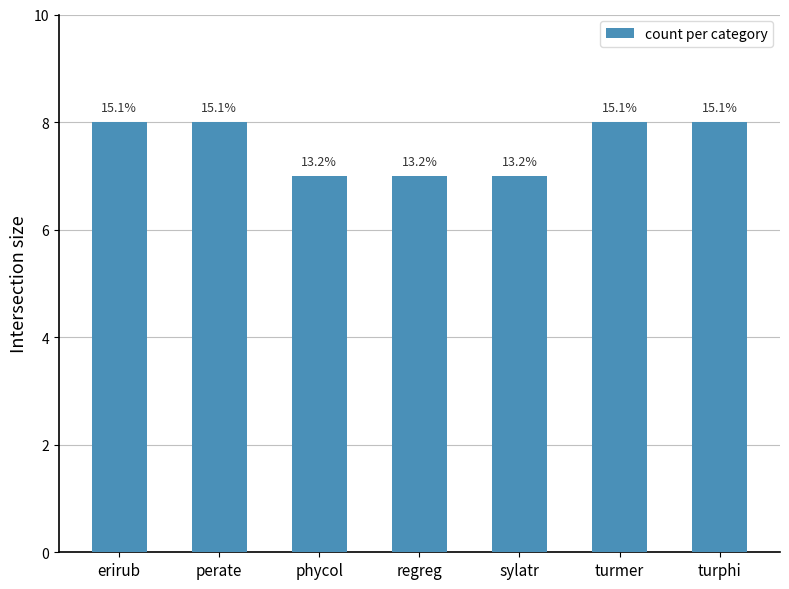

Where is the data nearest to the value 7?

phycol